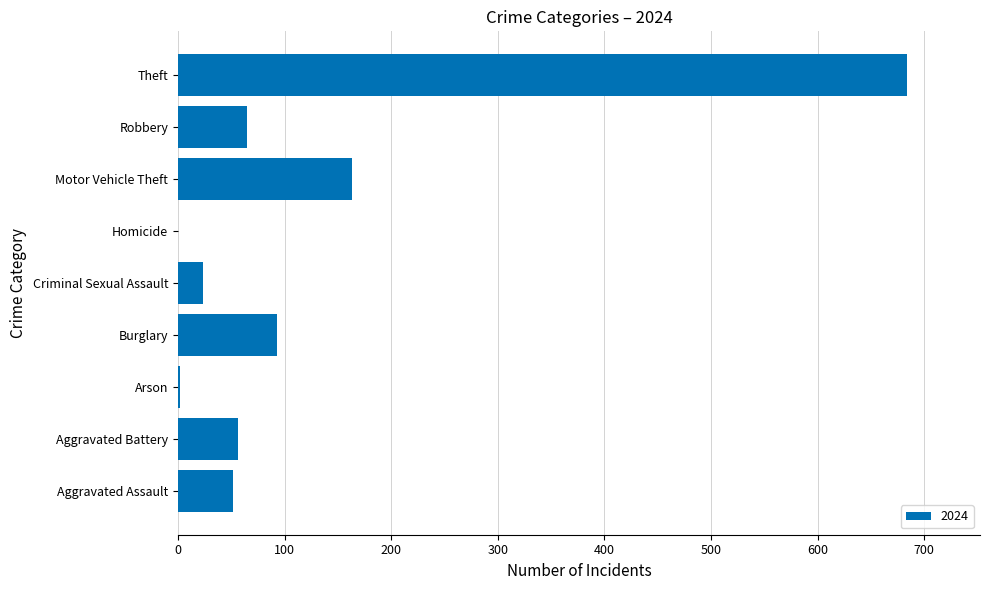

What is the sum of all values?

1139